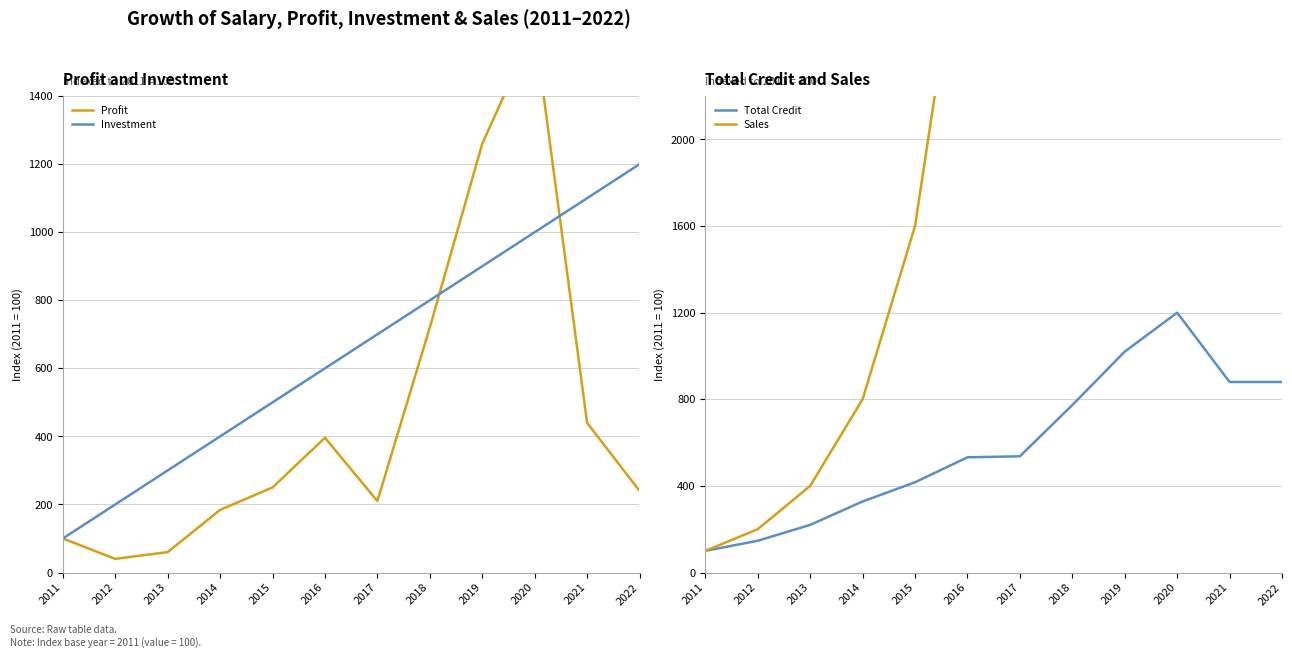

Rank the categories by Investment value from highest to lowest.

2022, 2021, 2020, 2019, 2018, 2017, 2016, 2015, 2014, 2013, 2012, 2011